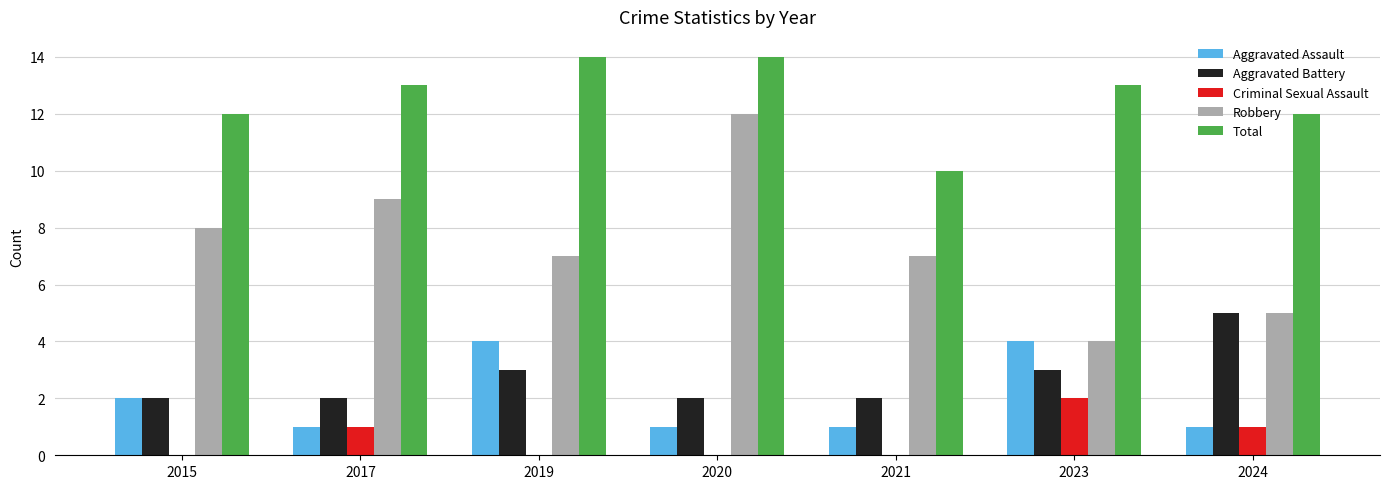

What are all the series names shown in the legend?

Aggravated Assault, Aggravated Battery, Criminal Sexual Assault, Robbery, Total